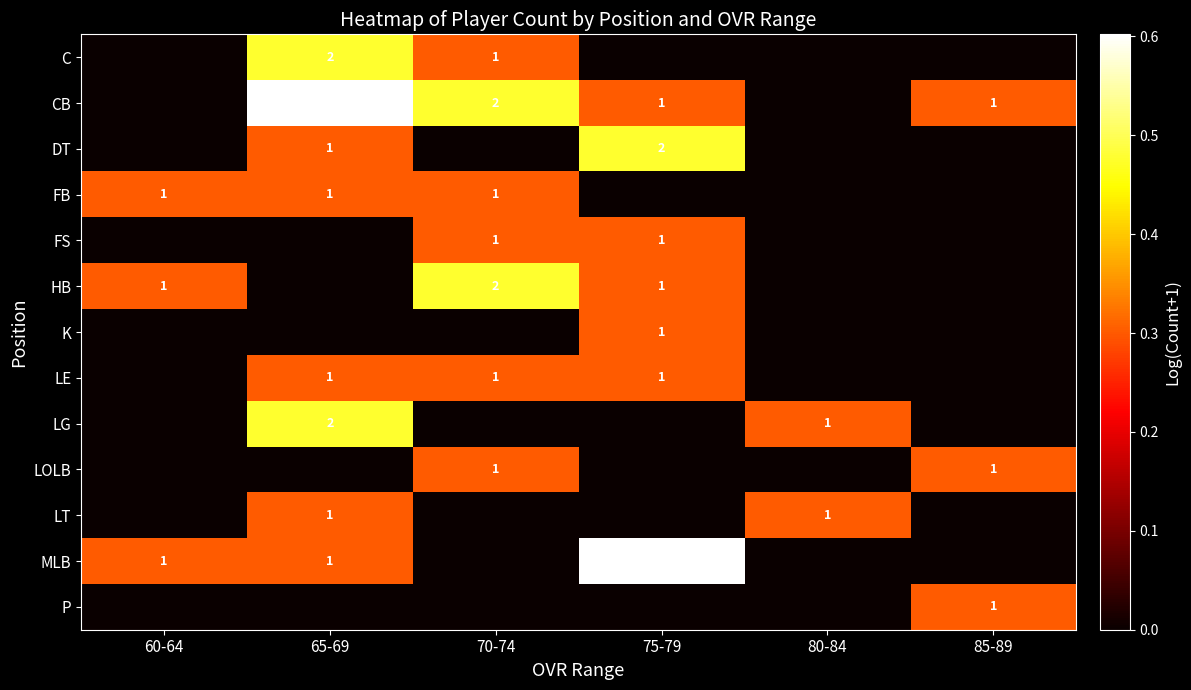

Is it true that LE equals 2 at 70-74?

False